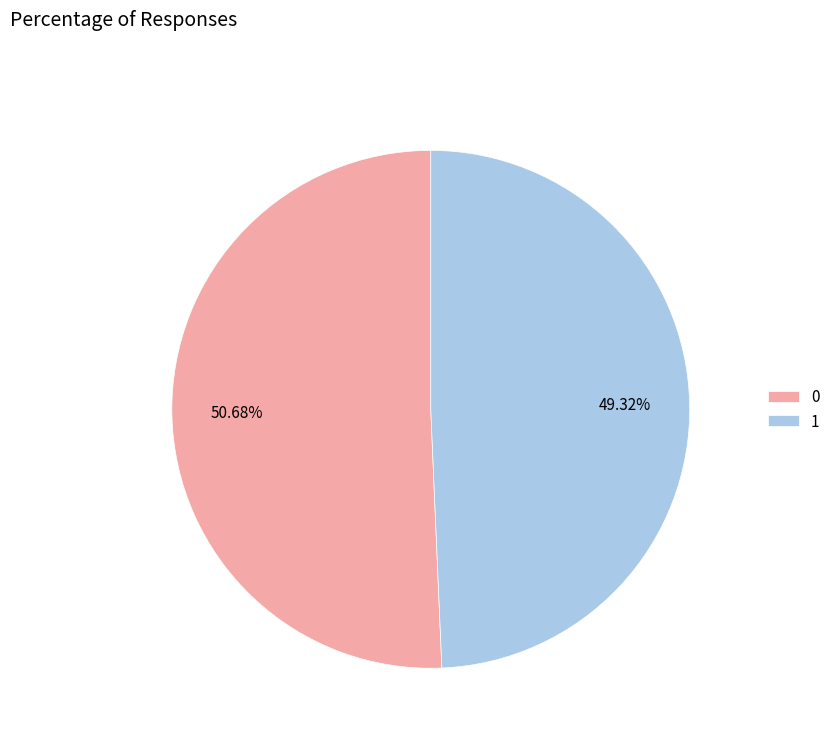

The 1 slice represents 49% of the pie. True or false?

True